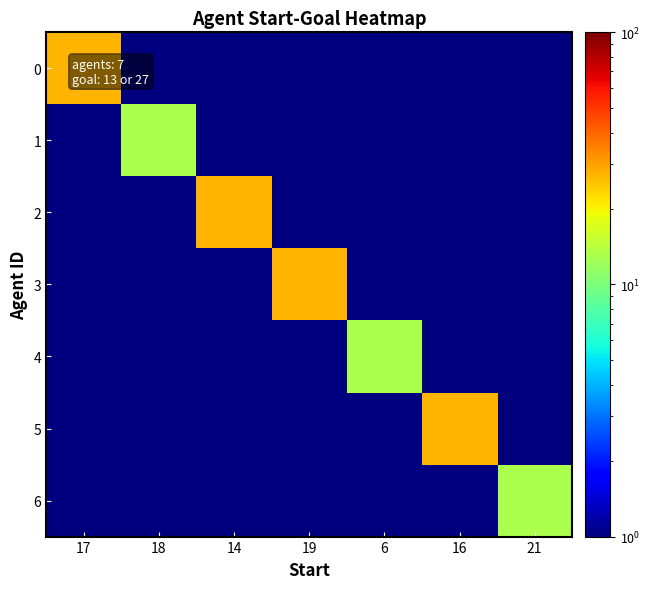

At 16, list the series in order from smallest to largest.

0, 1, 2, 3, 4, 6, 5